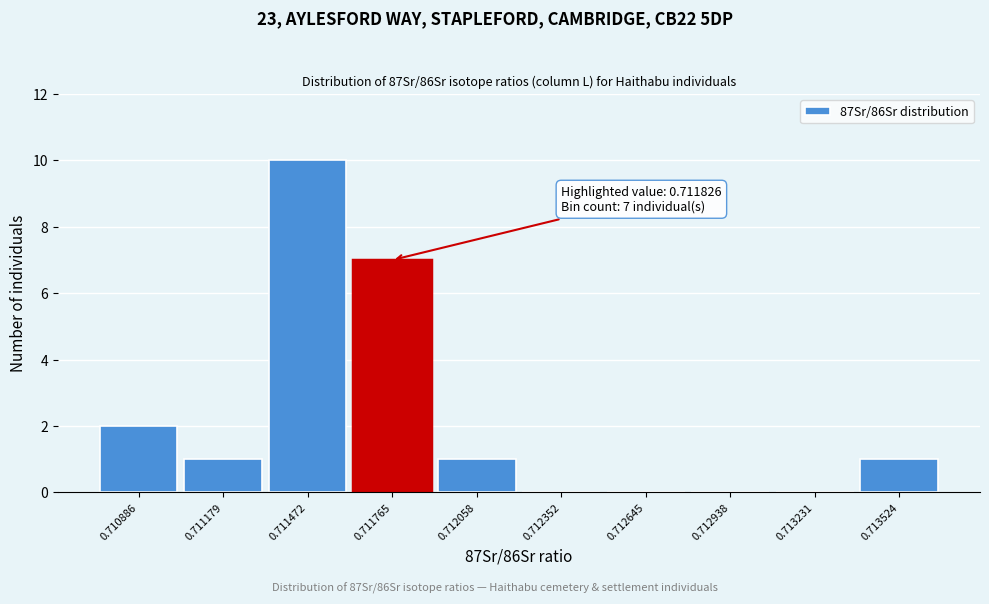

Reading left to right, extract all data points from this chart.

0.710886=2	0.711179=1	0.711472=10	0.711765=7	0.712058=1	0.712352=0	0.712645=0	0.712938=0	0.713231=0	0.713524=1